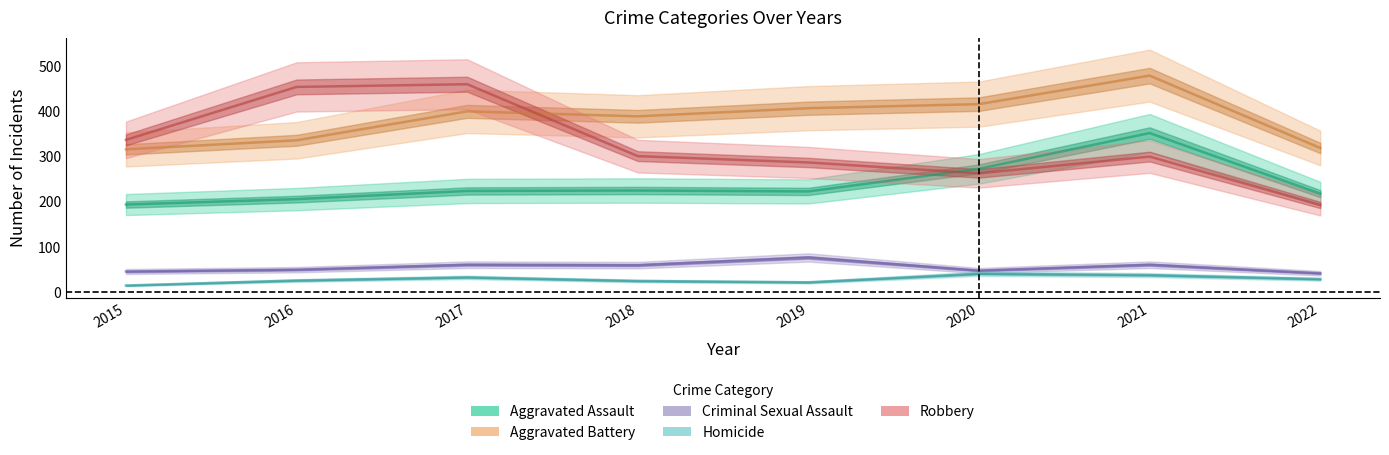

How many interior local peaks does the Robbery series have?

2